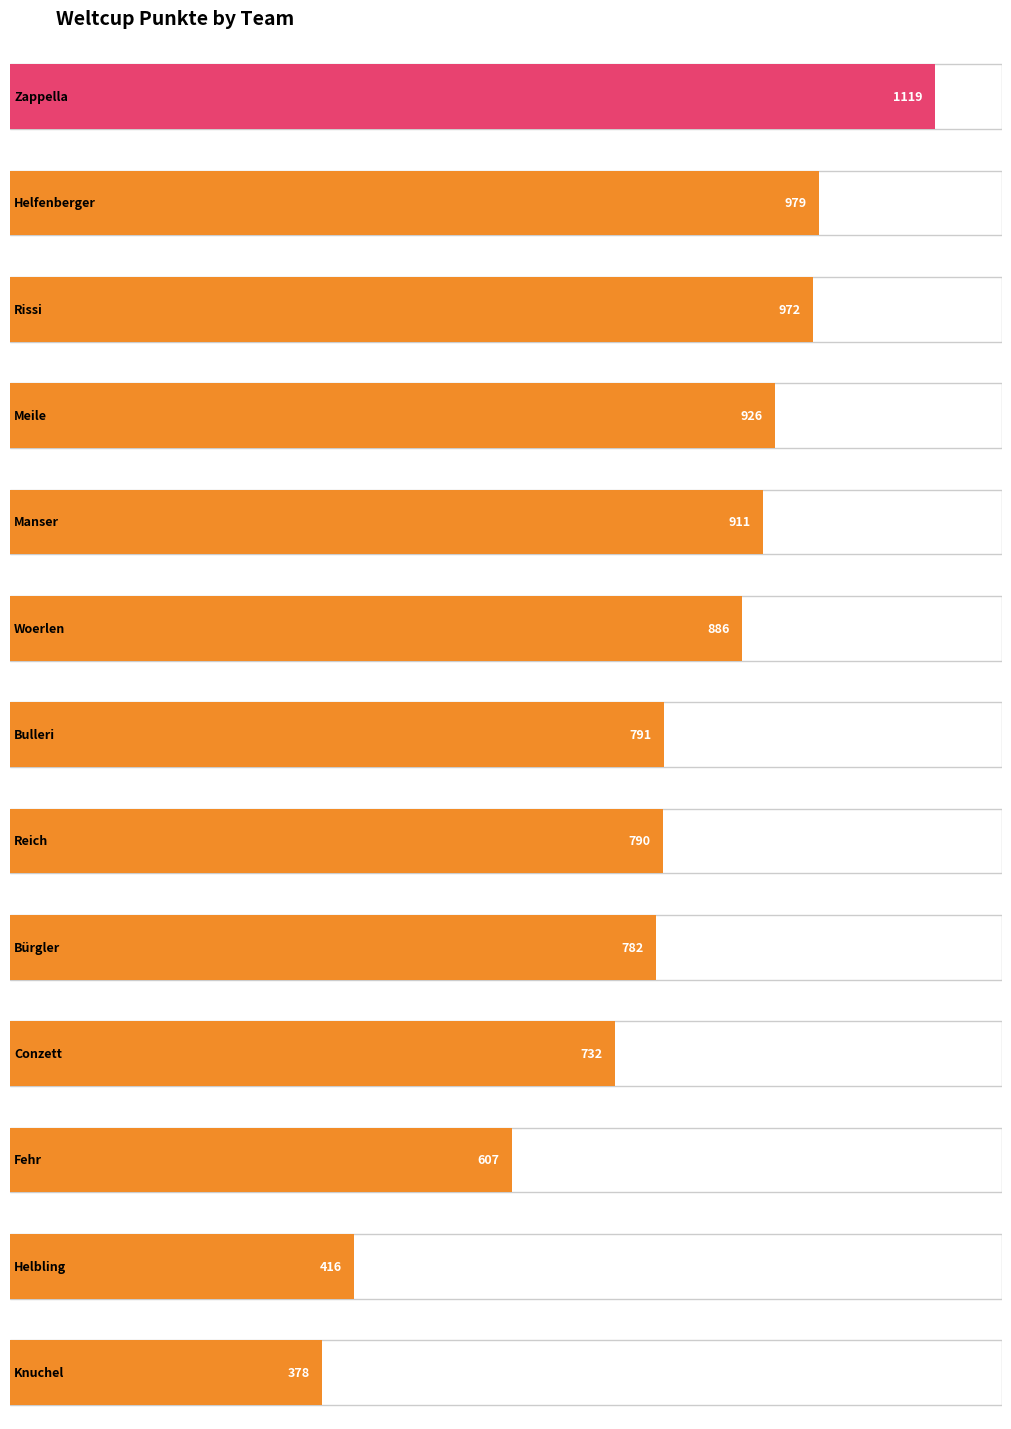

At which label is the value closest to 748?

Conzett